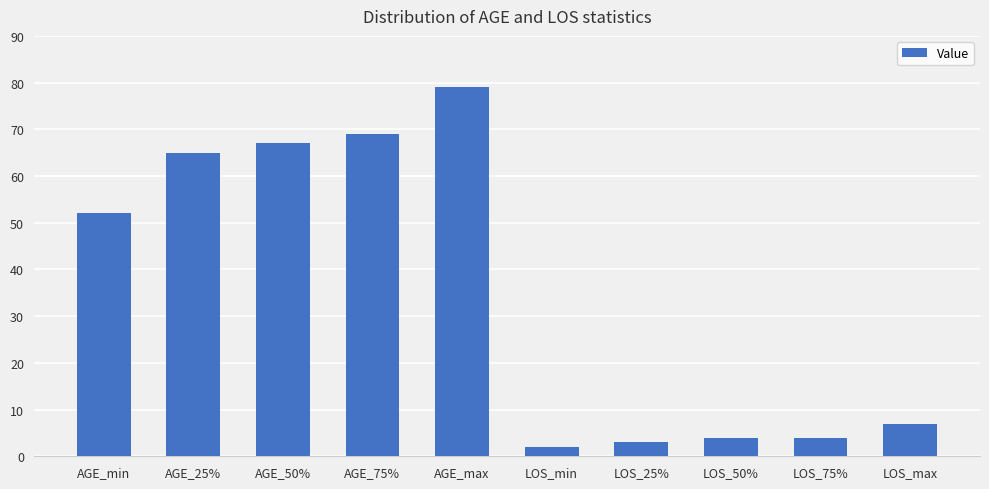

The chart shows a value of 10 at LOS_max. True or false?

False